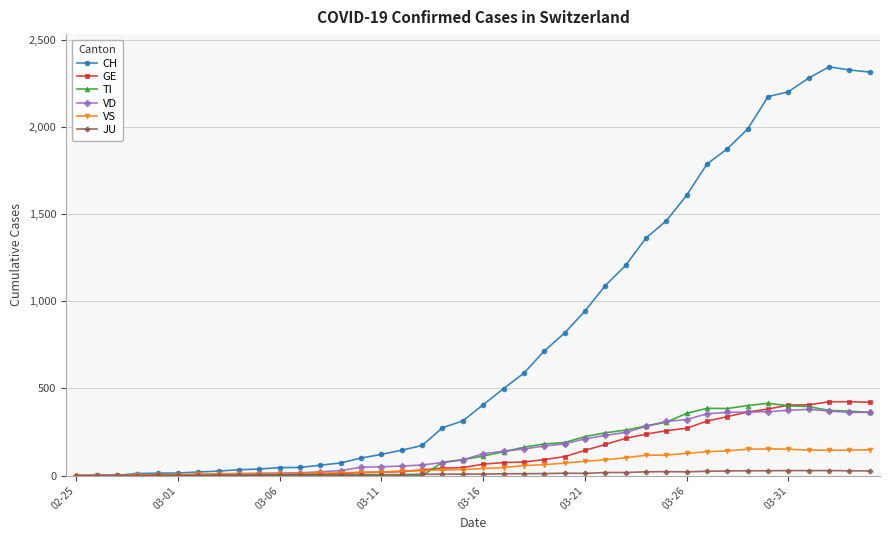

Does the chart display data point markers on the line(s)?

Yes